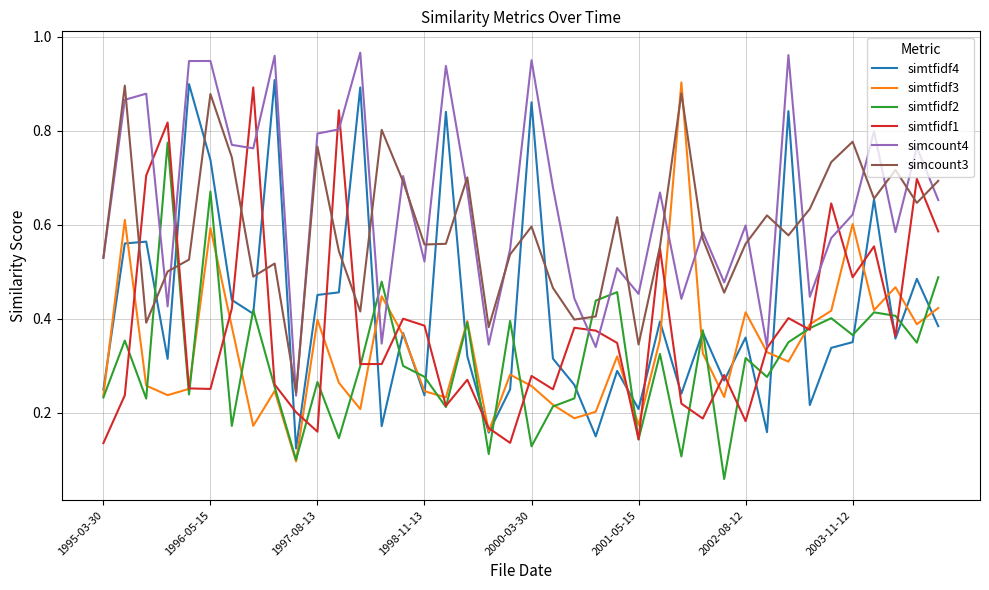

How many lines are shown in the chart?

6